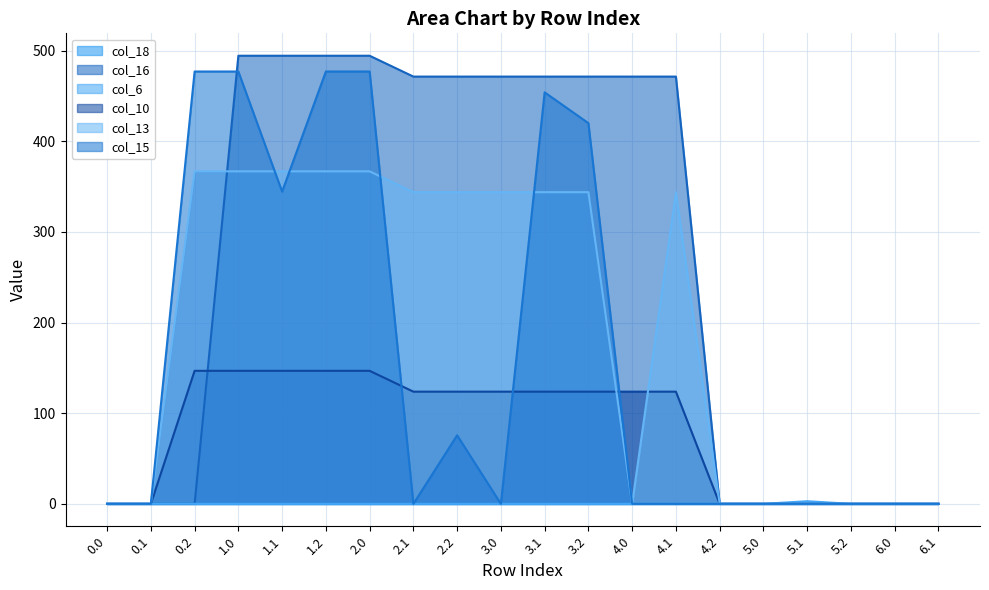

Which series has the largest total across all categories?

col_16